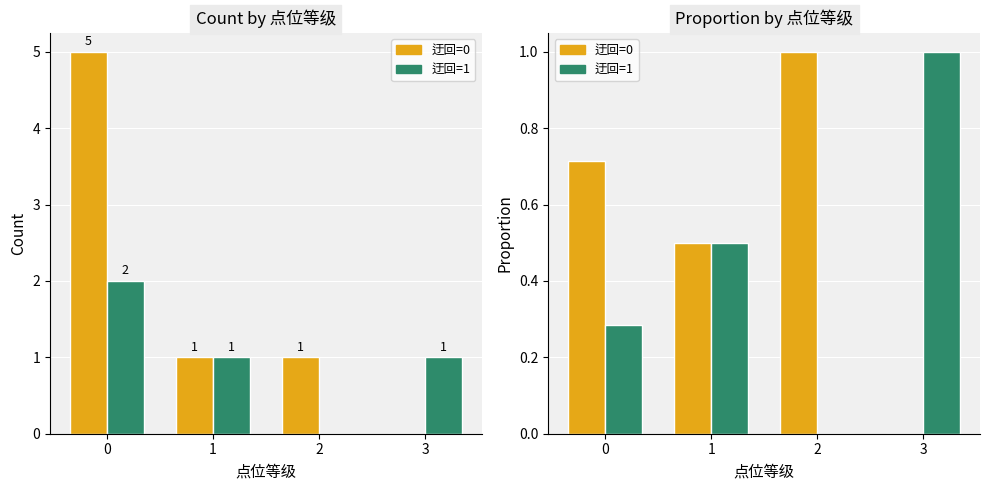

Rank the series by their average value, from lowest to highest.

迂回=1, 迂回=0